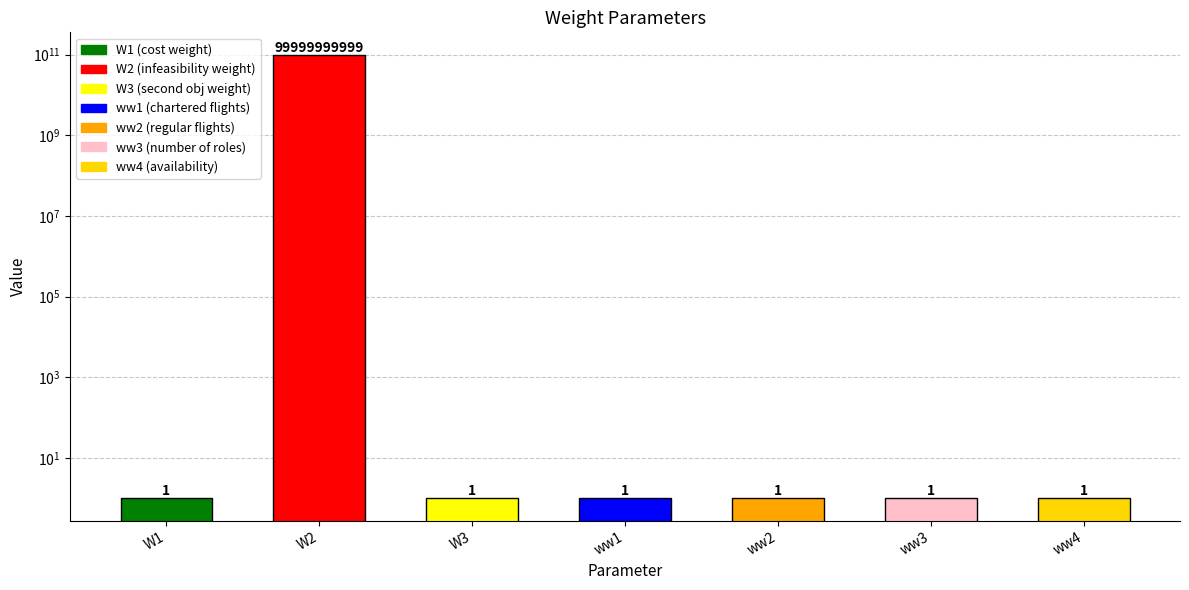

What is the ratio of the value at ww1 to the value at ww4?

1.0